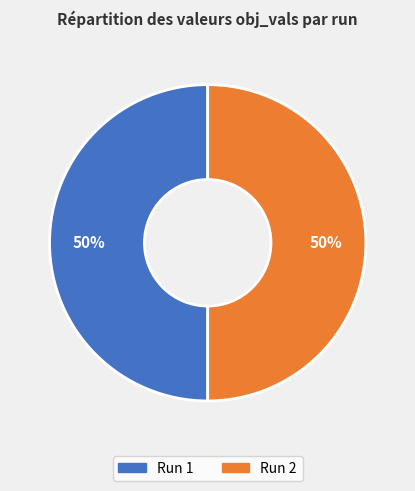

To the nearest percent, what portion does Run 1 represent?

50%